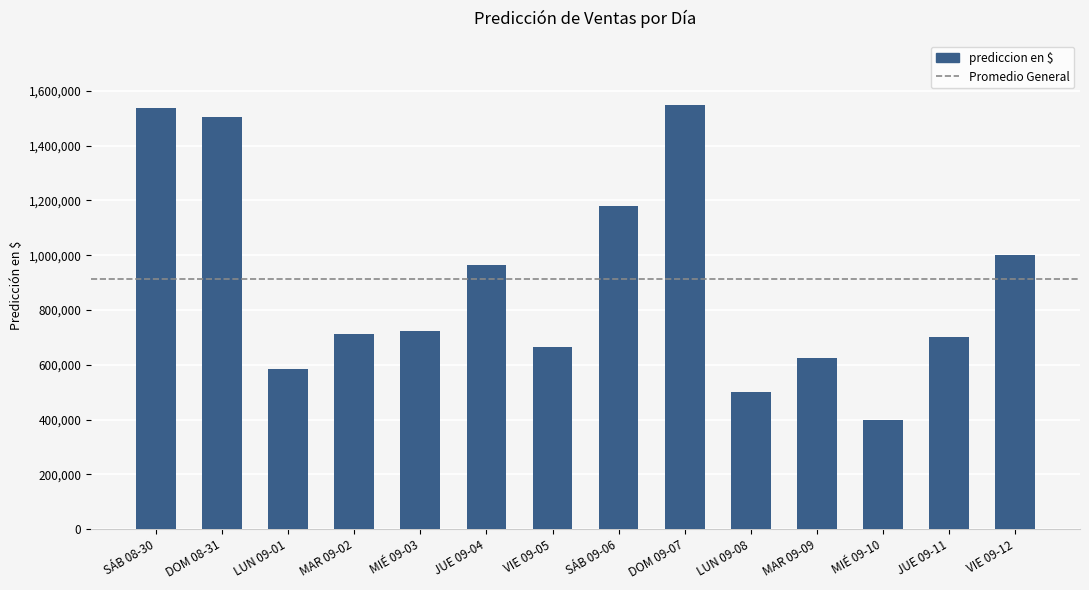

At which label is the value closest to 974730?

JUE 09-04